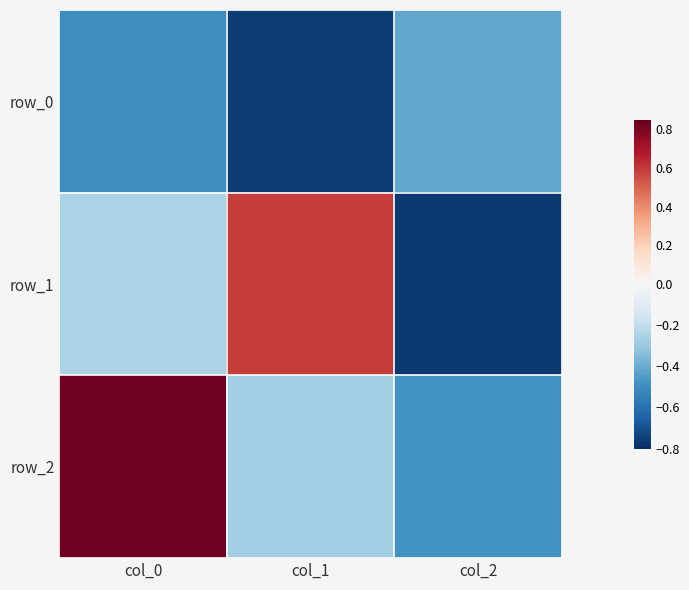

At which category is the sum across all series the highest?

col_0